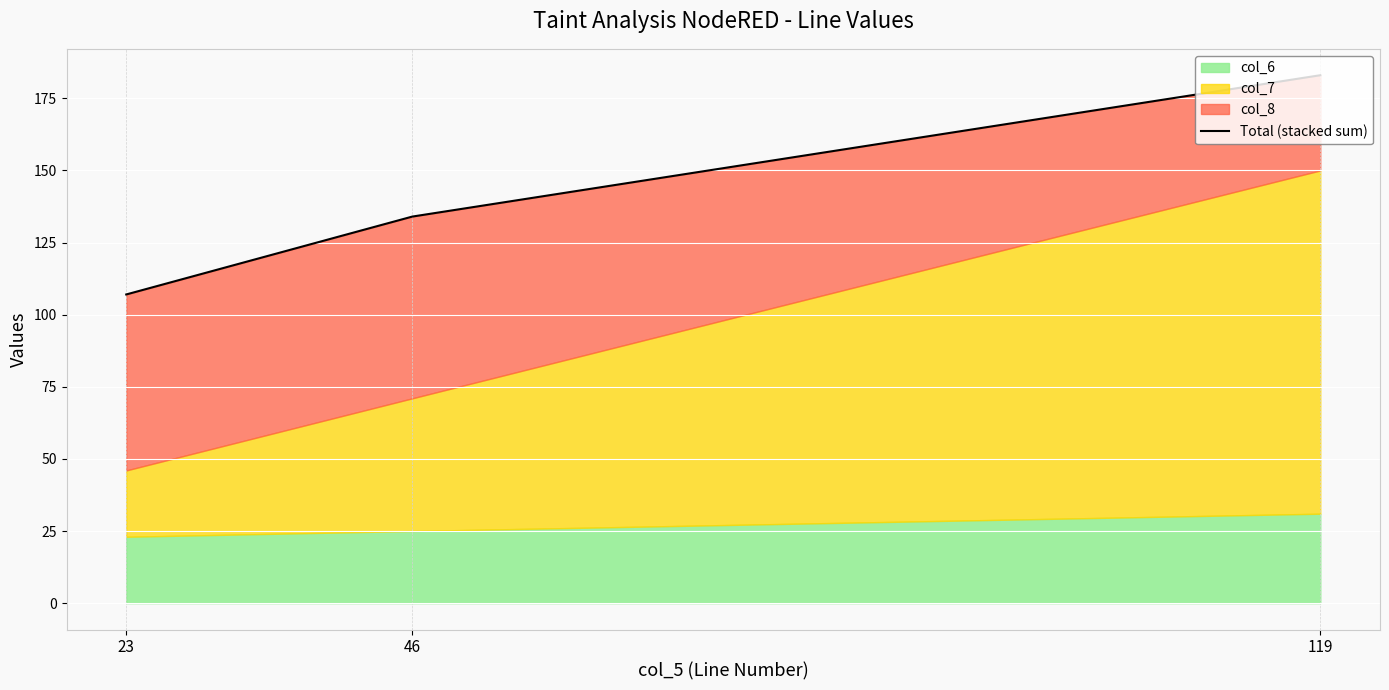

What is the value of the 2nd point from the left?

134